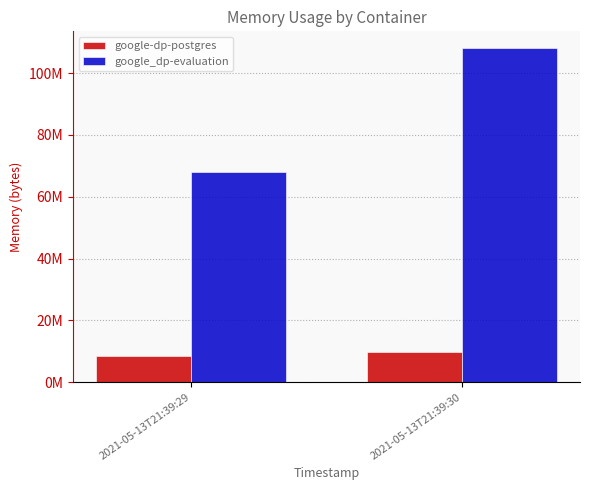

Is it true that google-dp-postgres equals 12463251 at 2021-05-13T21:39:29?

False